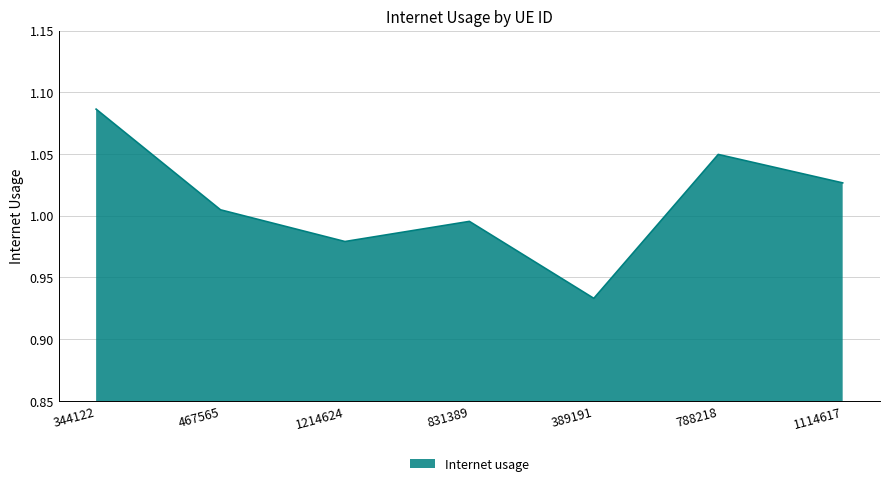

What is the sum of all values?

7.1